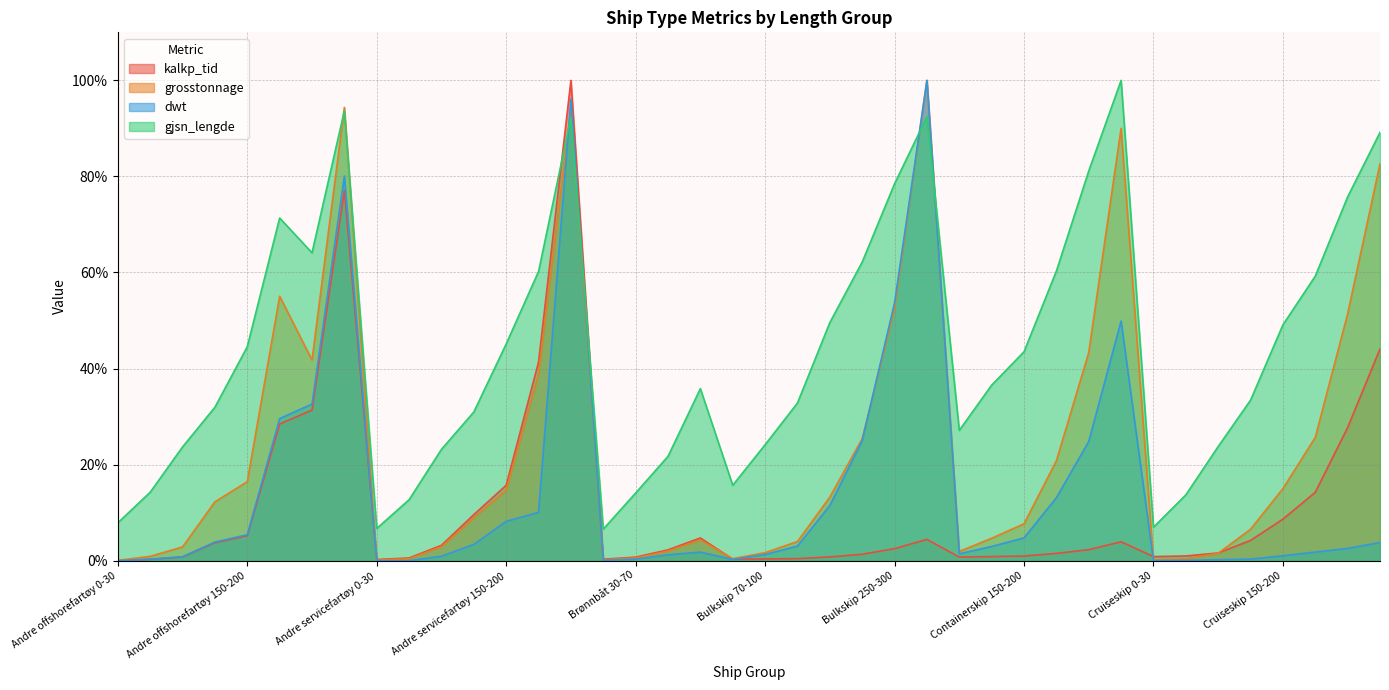

True or false: grosstonnage has more than 1 points higher than both neighbors.

True